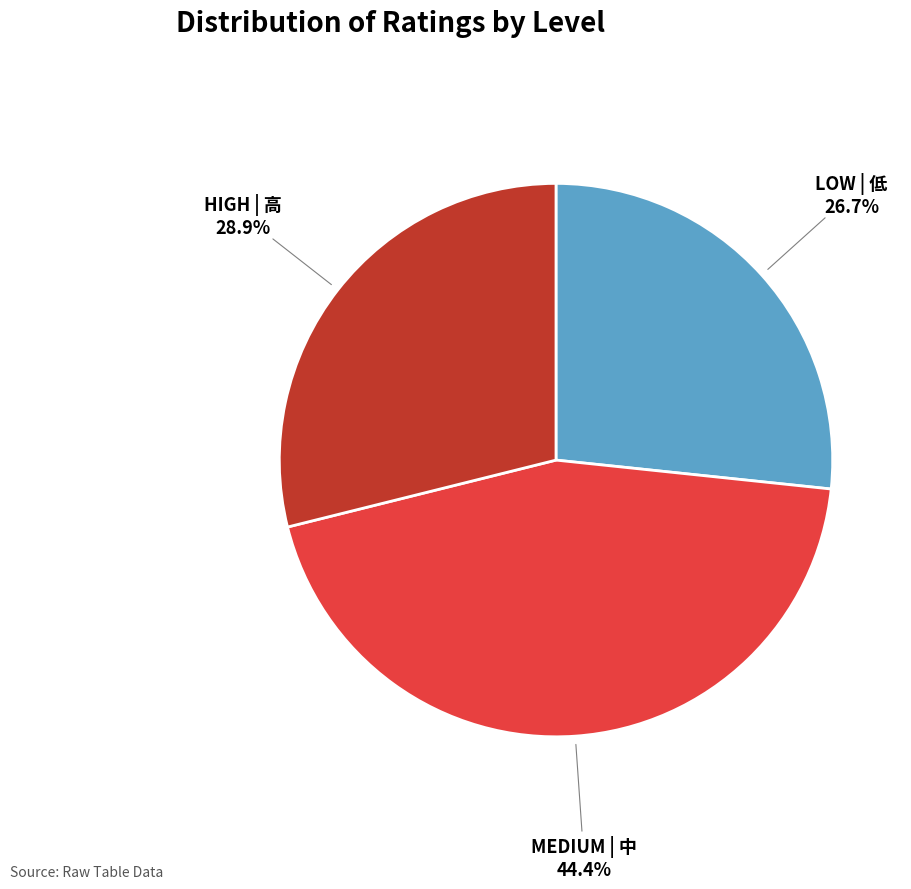

Is there any slice that represents more than half of the pie?

No